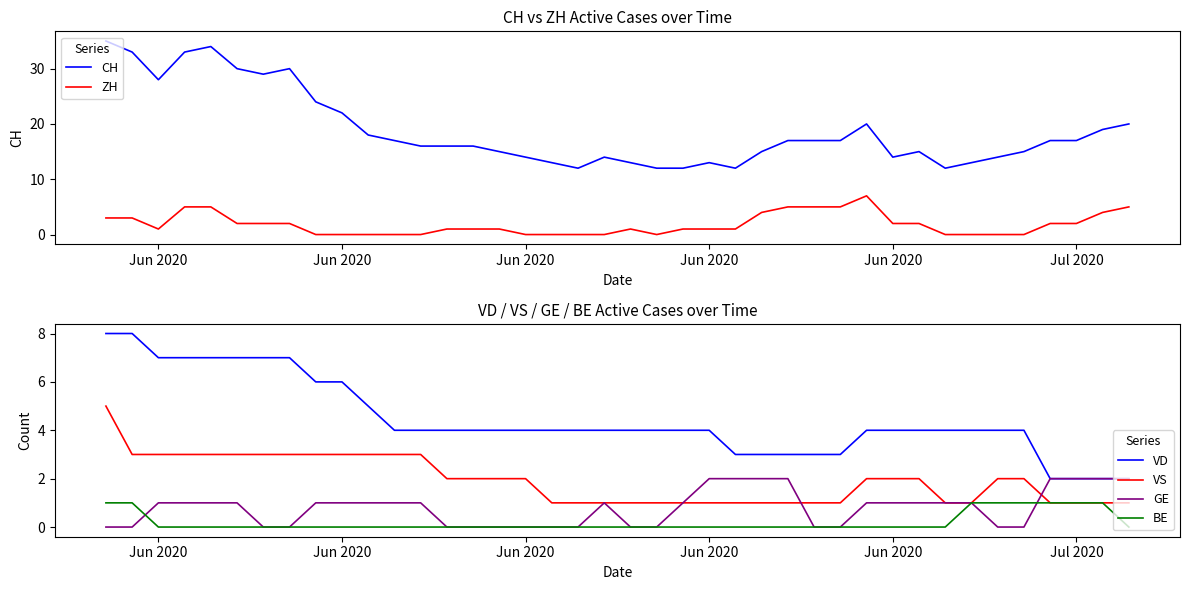

True or false: VS and VD cross at least once.

False